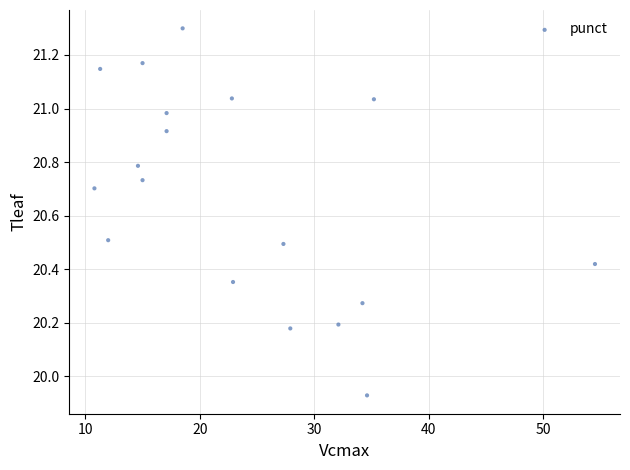

What is the range of Y values (max minus min)?

1.4